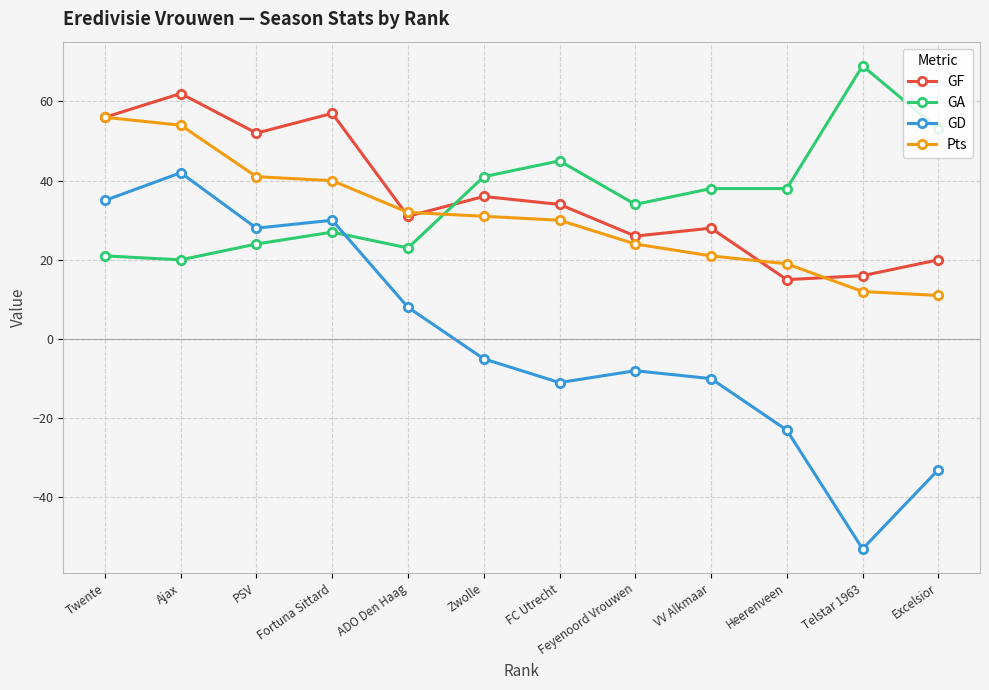

Which series has the largest range (max minus min)?

GD